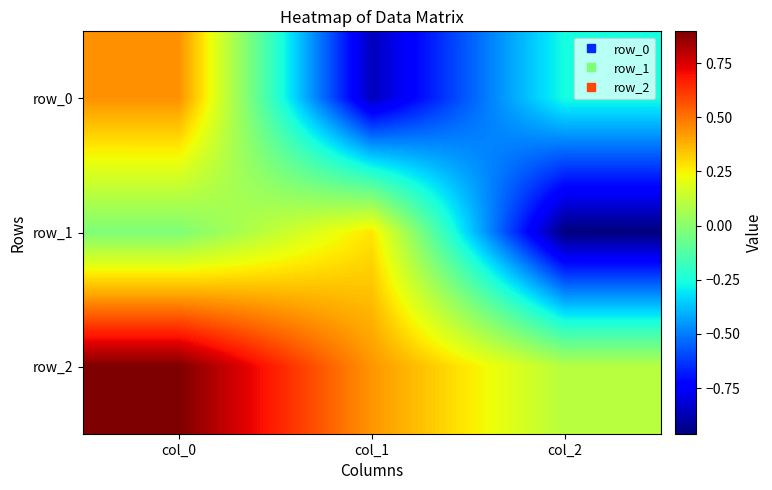

Is it true that row_0 equals -0.9 at col_1?

True